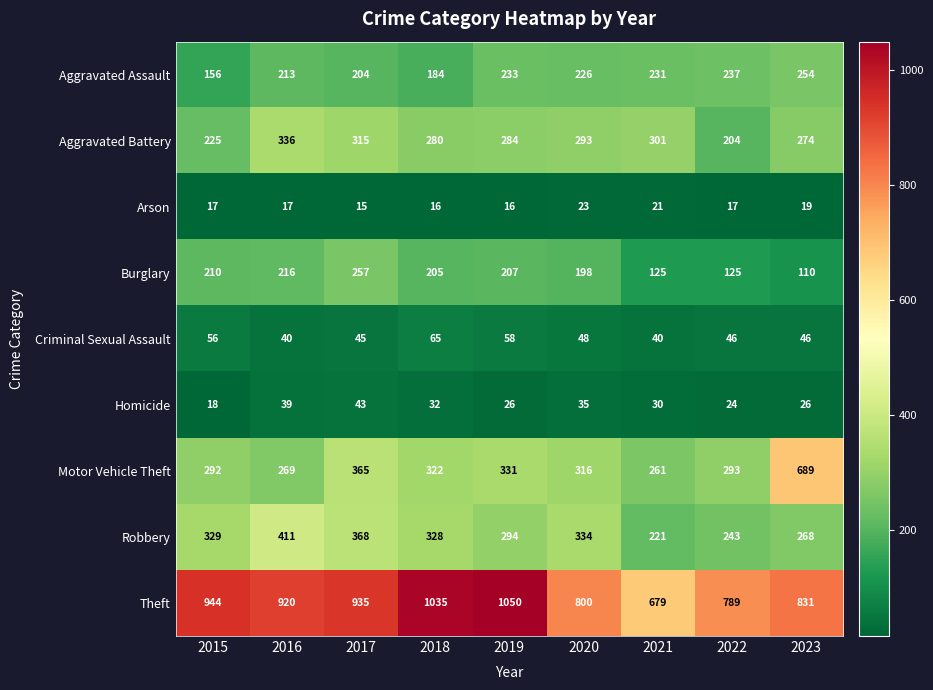

What is the average value of the Arson series?

18